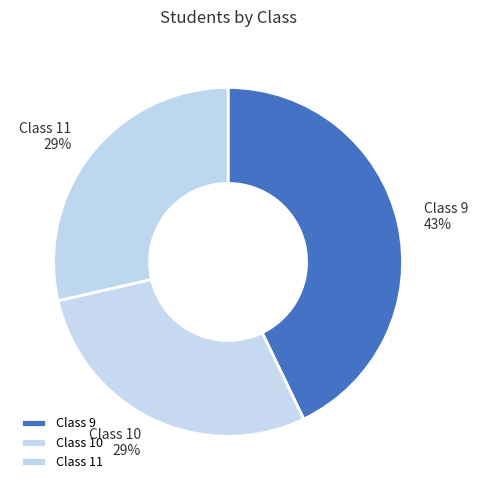

To the nearest percent, what is the combined percentage of Class 10 and Class 11?

57%